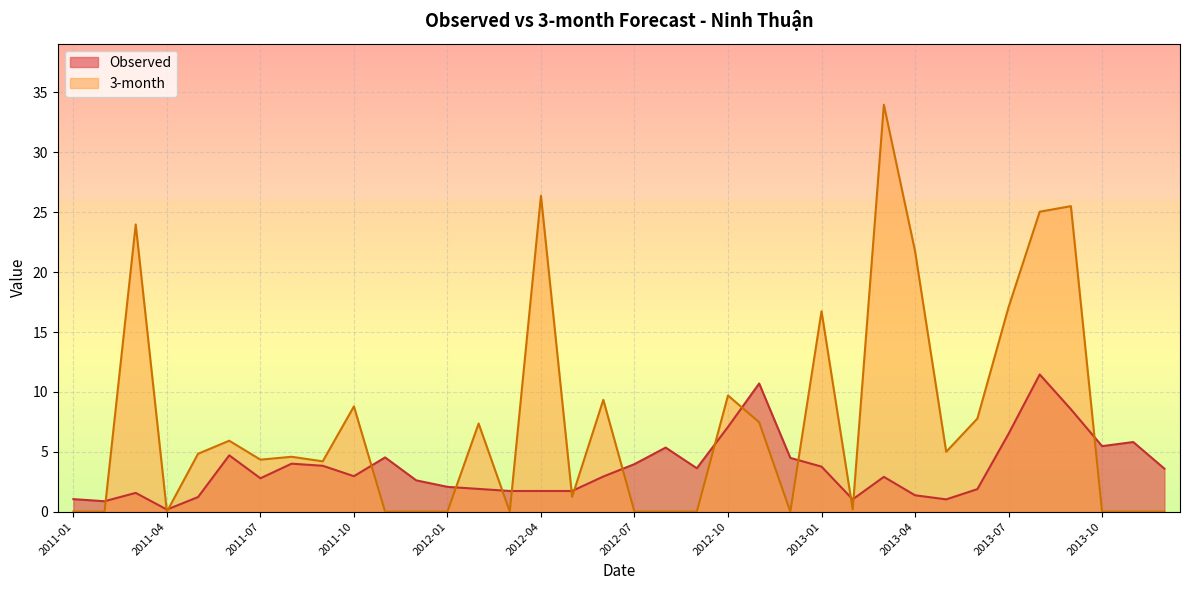

Between 2012-09 and 2013-01, which is larger?

2013-01